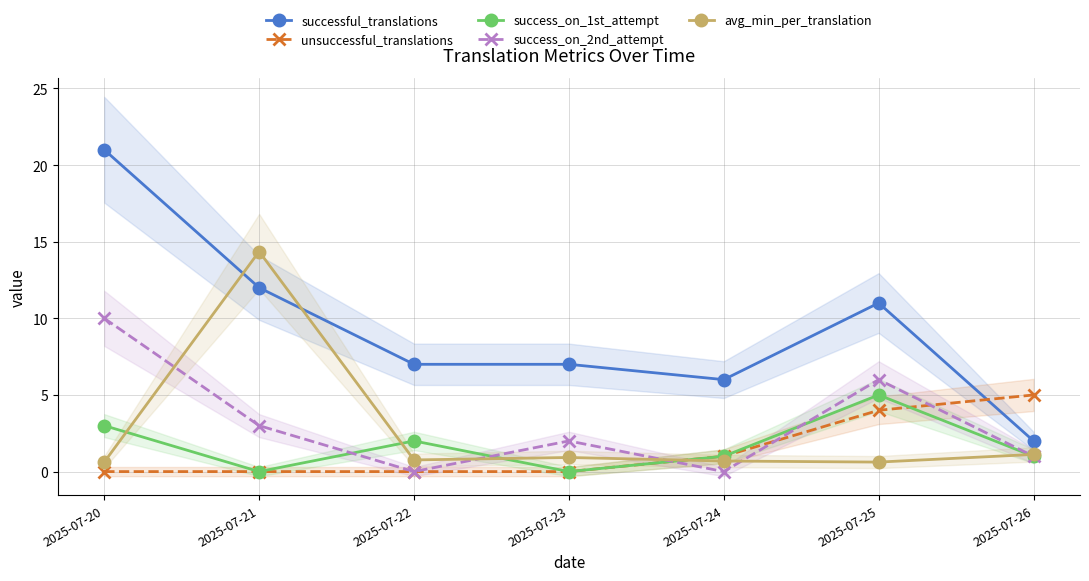

What is the difference between the highest and lowest values at 2025-07-26?

4.0